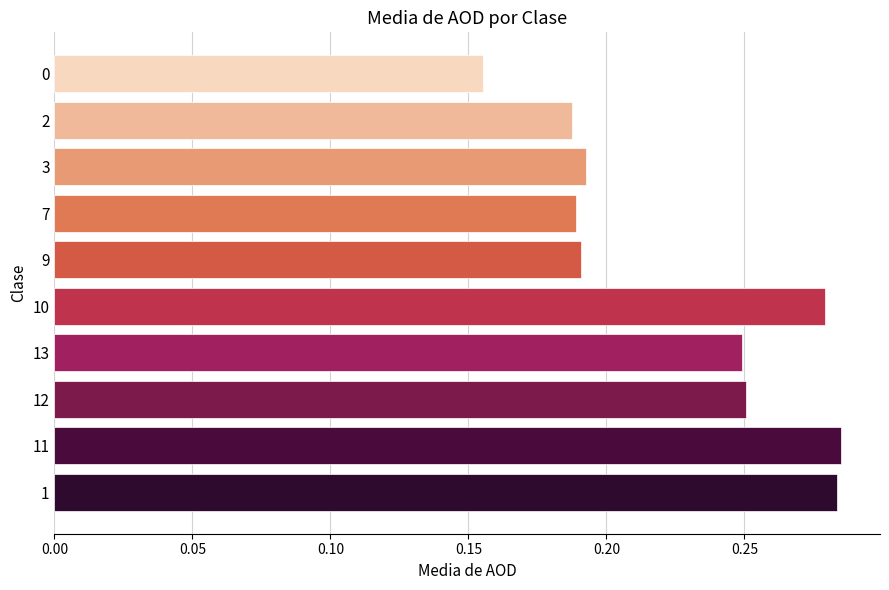

At which label is the value closest to 0?

0